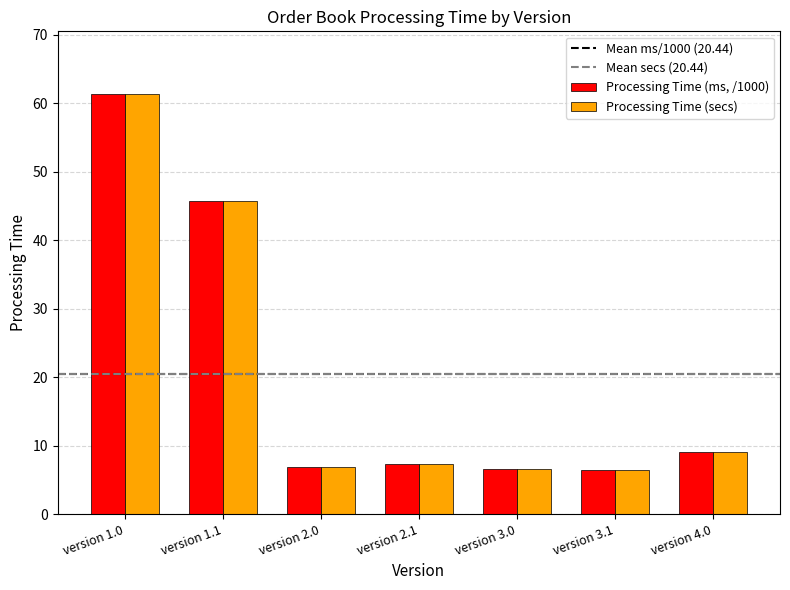

What is the sum of the Processing Time (secs) values at version 3.0 and version 4.0?

15.6